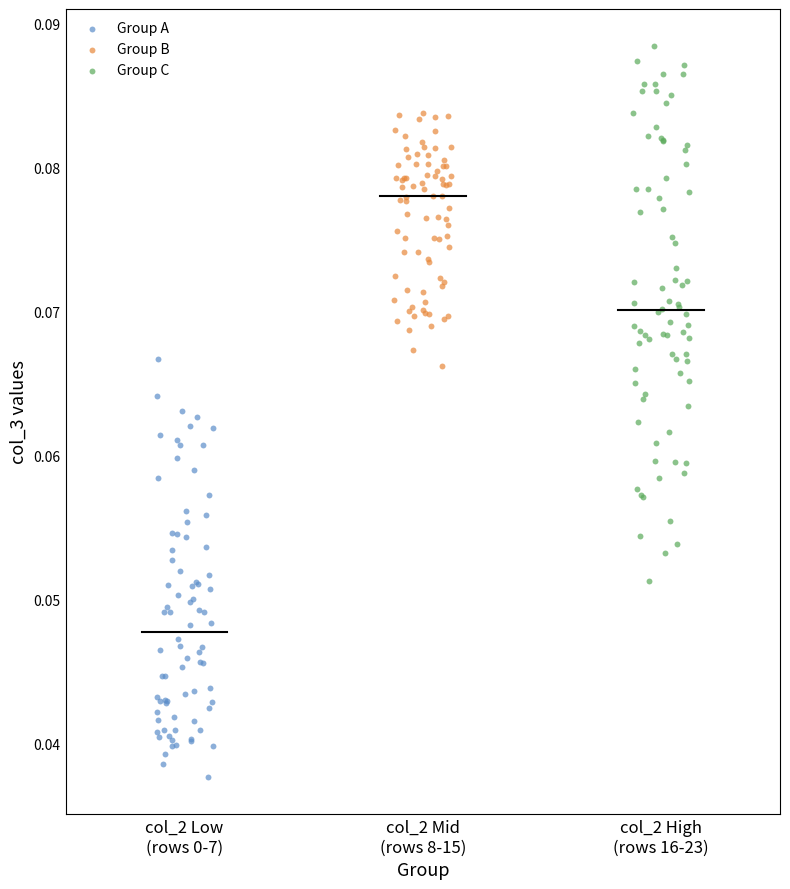

Which series contains the highest Y value?

Group C